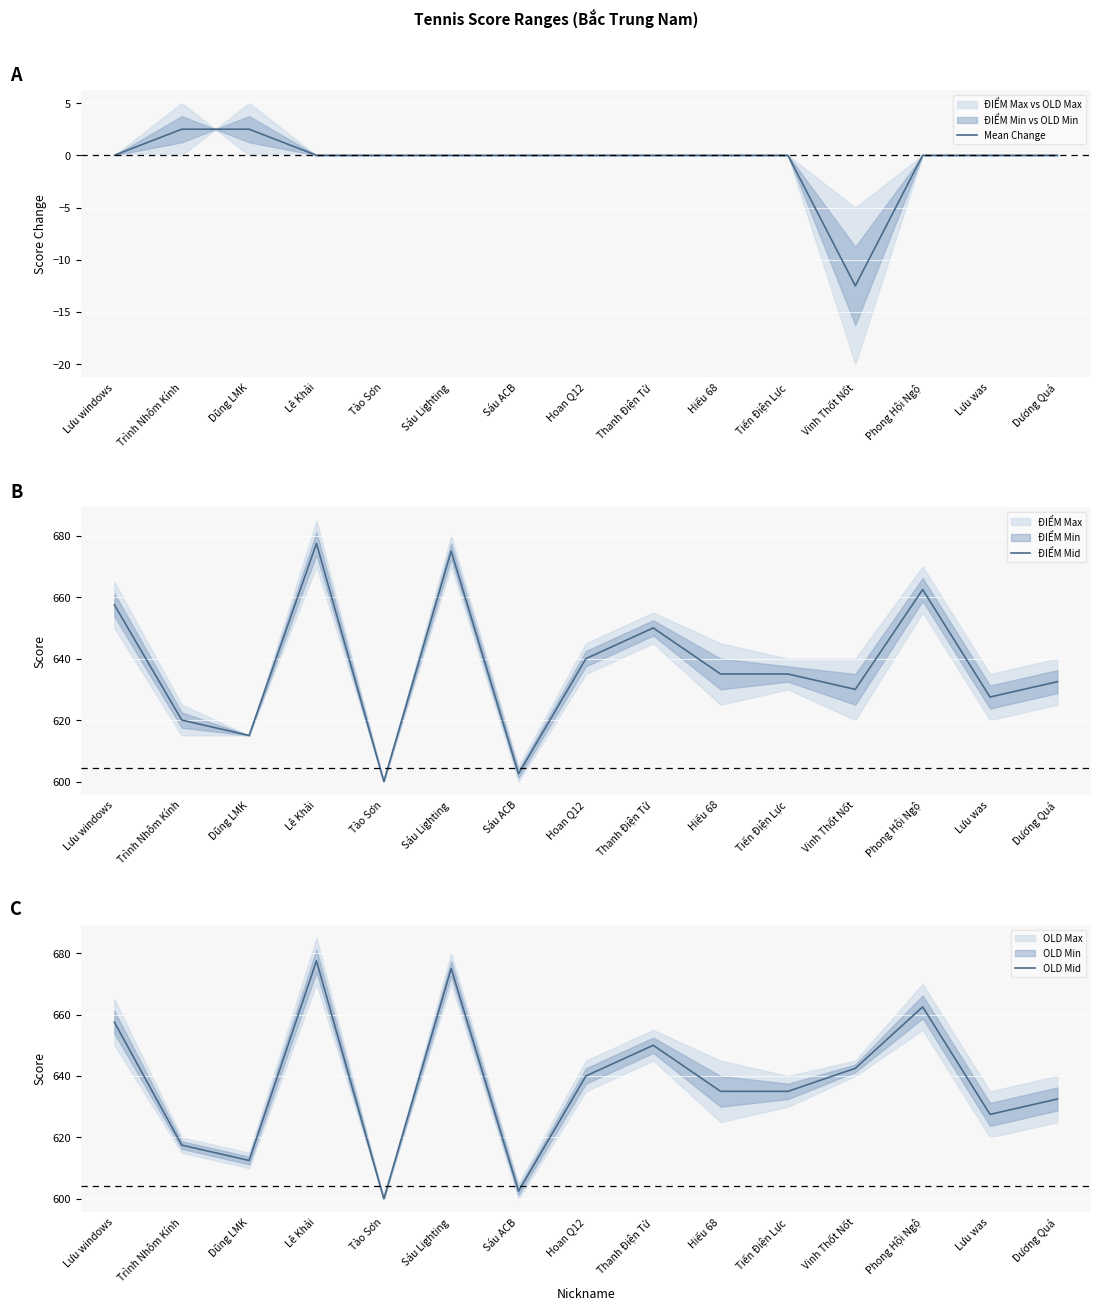

What is the maximum value shown in the chart?

677.5